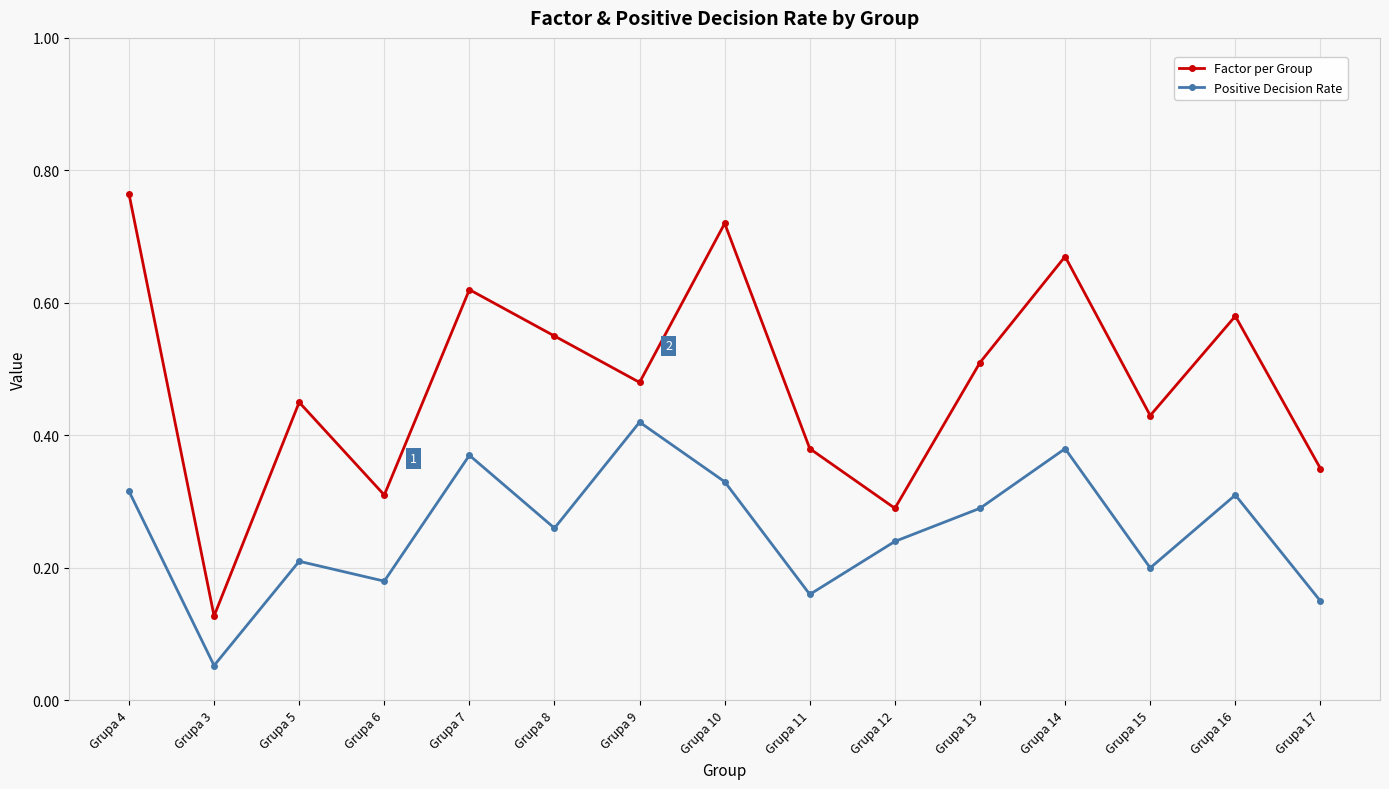

What is the sum of all Positive Decision Rate values?

3.9